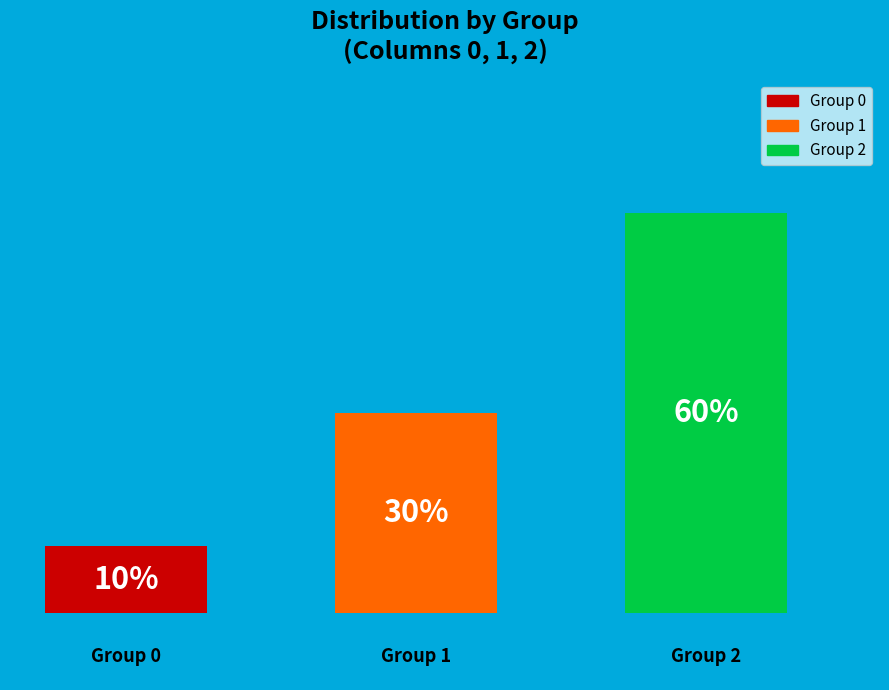

Between 0 and 2, which is larger?

2